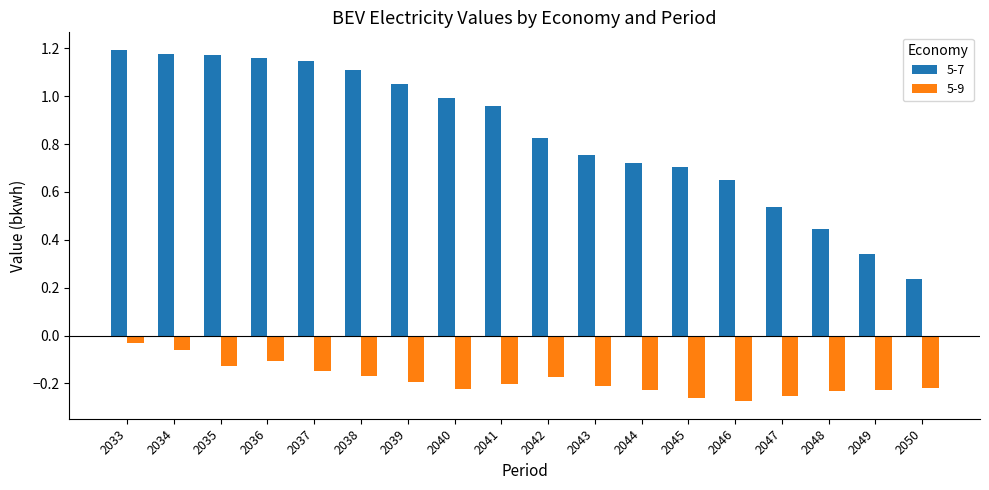

The 5-7 series shows 1.6 at 2036. True or false?

False